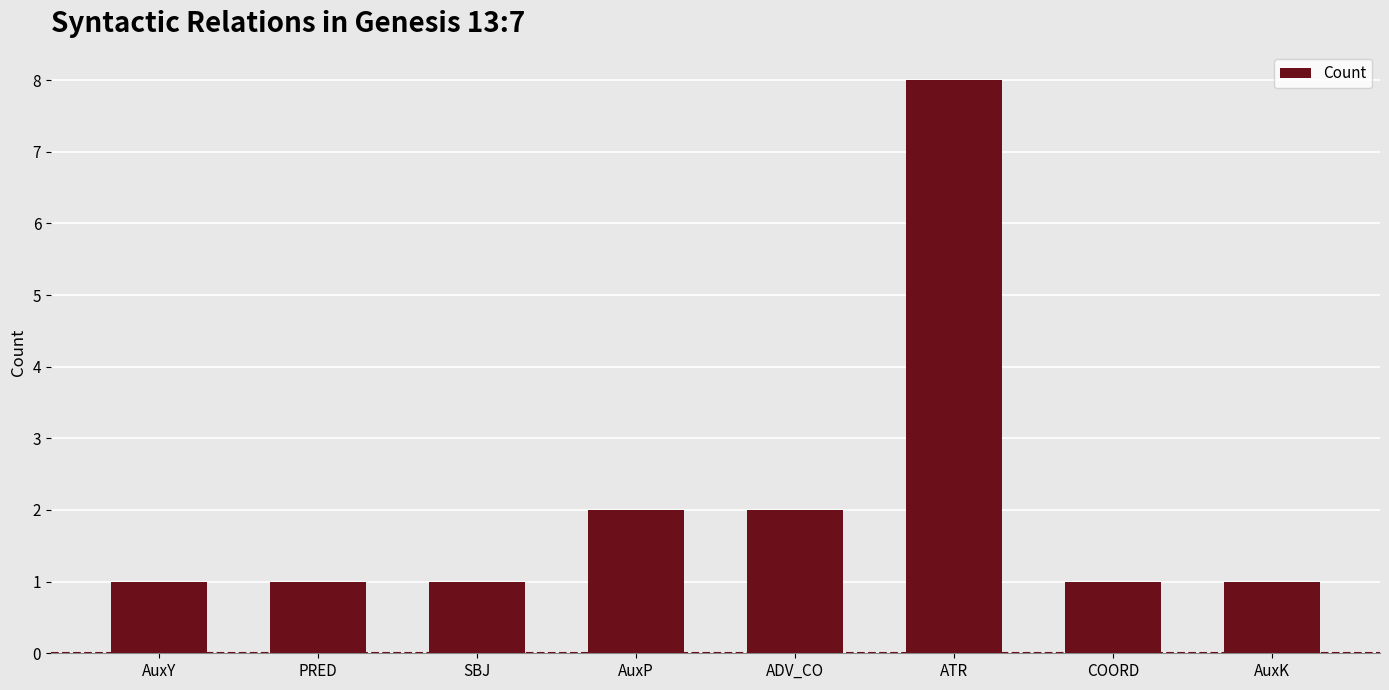

What is the label of the 5th bar from the left?

ADV_CO